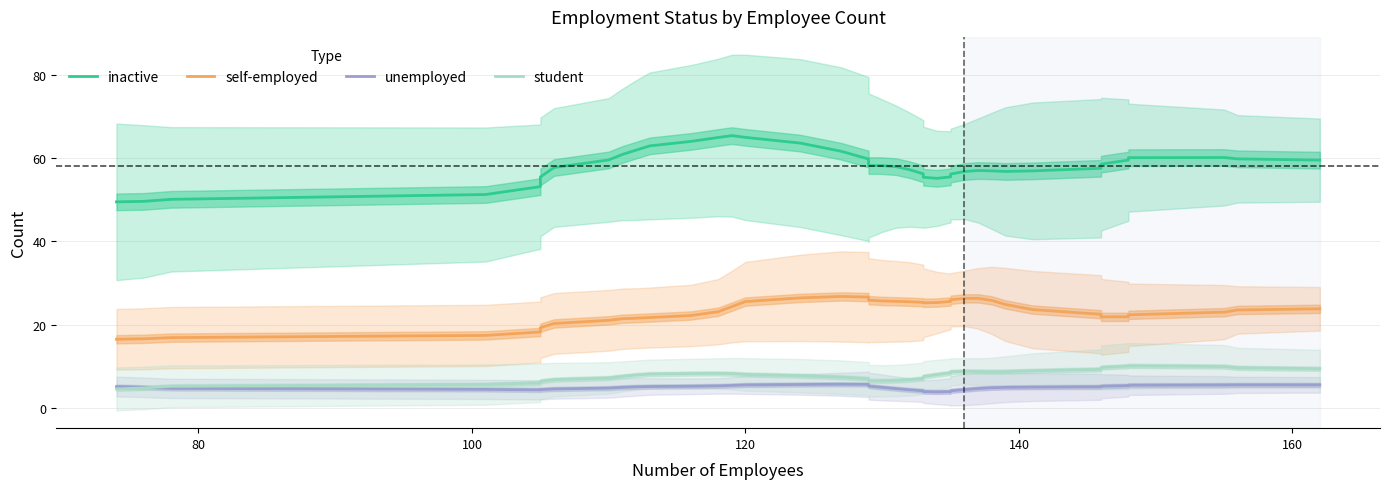

True or false: student and self-employed cross at least once.

False